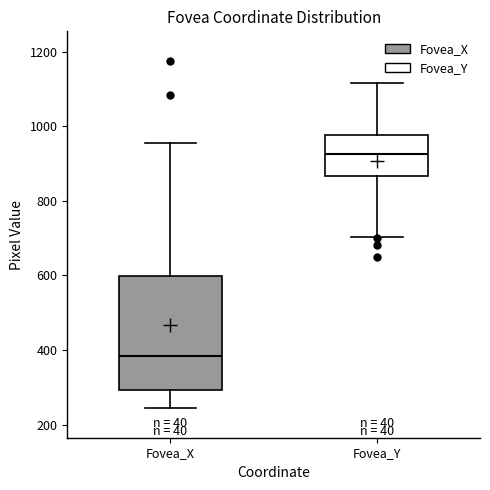

Comparing the boxes themselves (not the whiskers), which one is the tallest?

Fovea_X